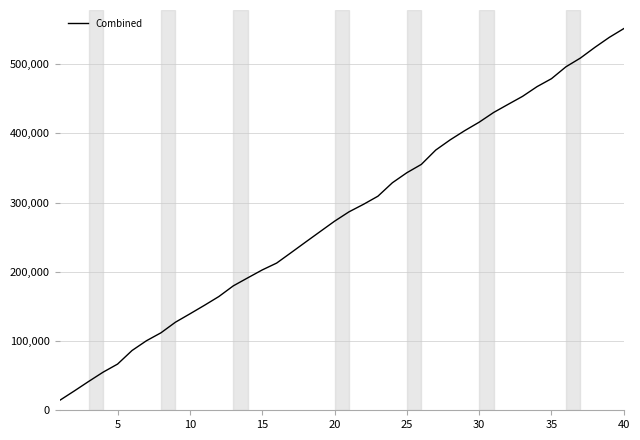

What is the greatest value displayed?

551213.5